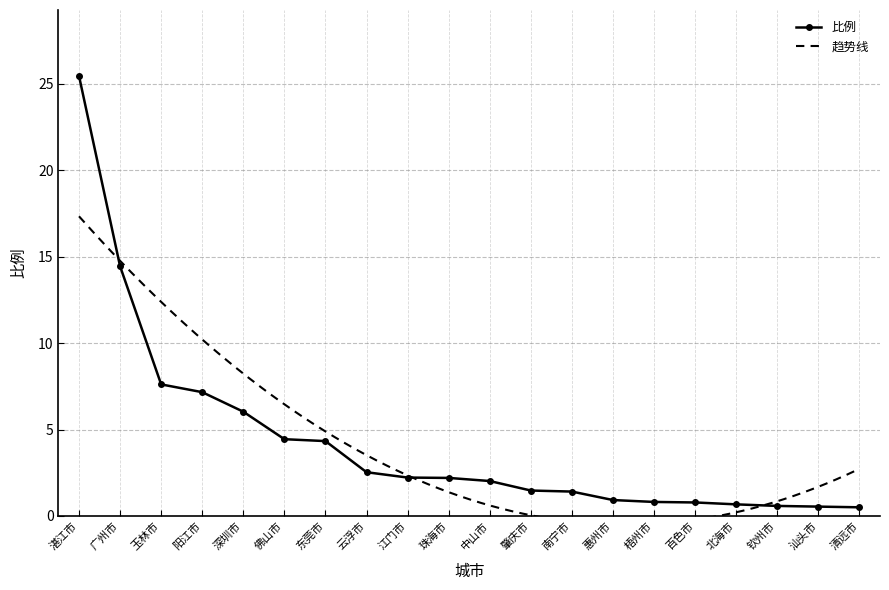

Read the value at 中山市.

2.0